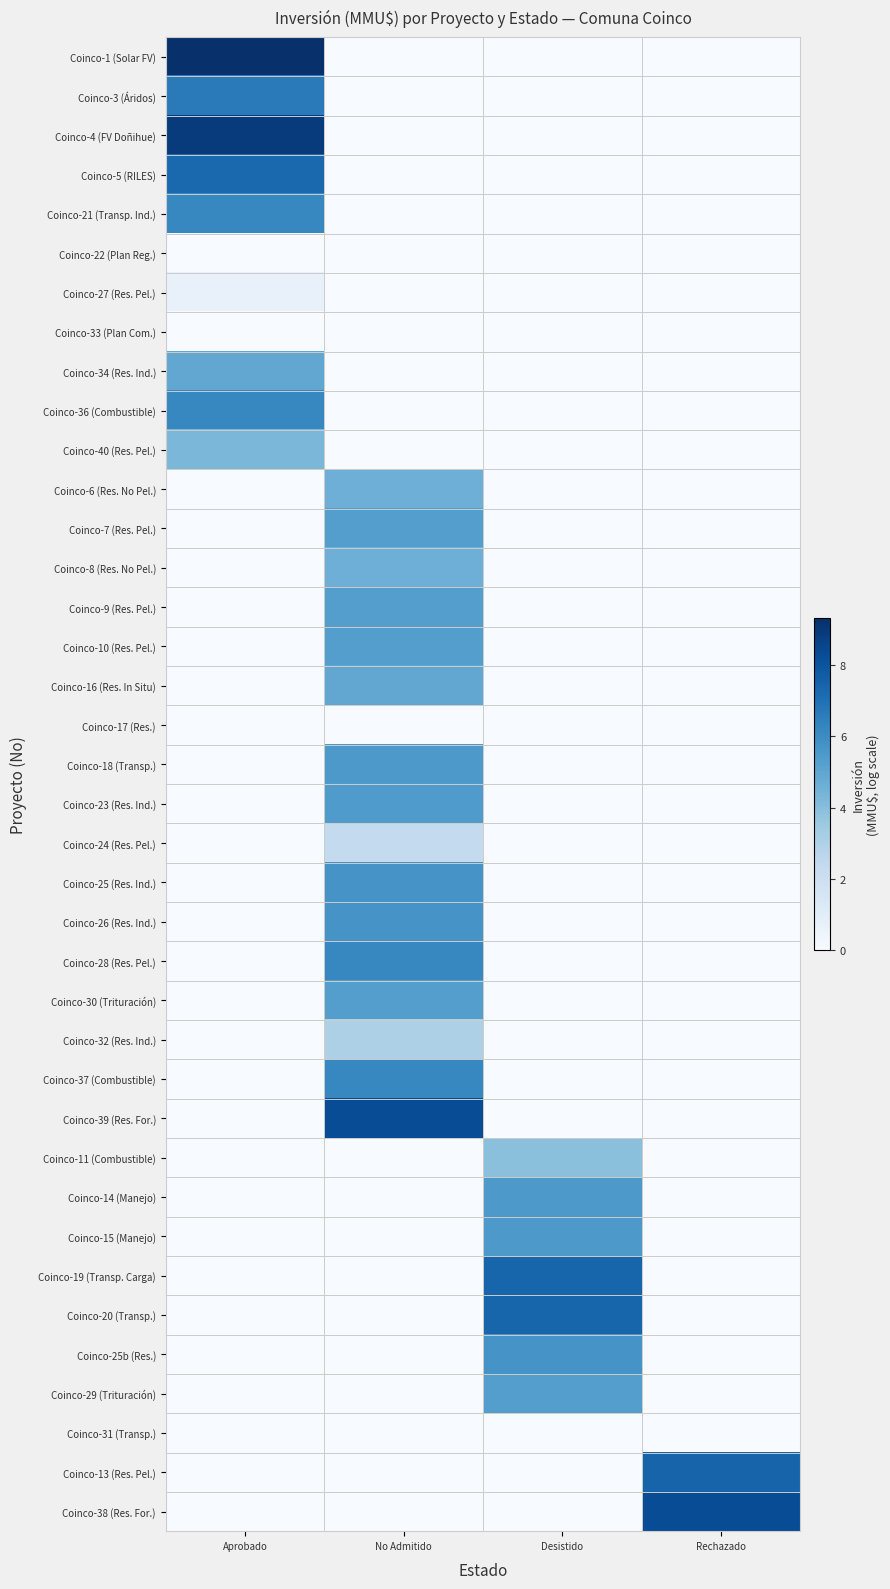

Reading left to right, list all the values displayed in this chart.

Coinco-1 (Solar FV): Aprobado=9.3	No Admitido=0.0	Desistido=0.0	Rechazado=0.0
Coinco-3 (Áridos): Aprobado=6.6	No Admitido=0.0	Desistido=0.0	Rechazado=0.0
Coinco-4 (FV Doñihue): Aprobado=8.9	No Admitido=0.0	Desistido=0.0	Rechazado=0.0
Coinco-5 (RILES): Aprobado=7.3	No Admitido=0.0	Desistido=0.0	Rechazado=0.0
Coinco-21 (Transp. Ind.): Aprobado=6.2	No Admitido=0.0	Desistido=0.0	Rechazado=0.0
Coinco-22 (Plan Reg.): Aprobado=0.0	No Admitido=0.0	Desistido=0.0	Rechazado=0.0
Coinco-27 (Res. Pel.): Aprobado=0.7	No Admitido=0.0	Desistido=0.0	Rechazado=0.0
Coinco-33 (Plan Com.): Aprobado=0.0	No Admitido=0.0	Desistido=0.0	Rechazado=0.0
Coinco-34 (Res. Ind.): Aprobado=4.9	No Admitido=0.0	Desistido=0.0	Rechazado=0.0
Coinco-36 (Combustible): Aprobado=6.2	No Admitido=0.0	Desistido=0.0	Rechazado=0.0
Coinco-40 (Res. Pel.): Aprobado=4.3	No Admitido=0.0	Desistido=0.0	Rechazado=0.0
Coinco-6 (Res. No Pel.): Aprobado=0.0	No Admitido=4.6	Desistido=0.0	Rechazado=0.0
Coinco-7 (Res. Pel.): Aprobado=0.0	No Admitido=5.3	Desistido=0.0	Rechazado=0.0
Coinco-8 (Res. No Pel.): Aprobado=0.0	No Admitido=4.6	Desistido=0.0	Rechazado=0.0
Coinco-9 (Res. Pel.): Aprobado=0.0	No Admitido=5.3	Desistido=0.0	Rechazado=0.0
Coinco-10 (Res. Pel.): Aprobado=0.0	No Admitido=5.3	Desistido=0.0	Rechazado=0.0
Coinco-16 (Res. In Situ): Aprobado=0.0	No Admitido=4.9	Desistido=0.0	Rechazado=0.0
Coinco-17 (Res.): Aprobado=0.0	No Admitido=0.0	Desistido=0.0	Rechazado=0.0
Coinco-18 (Transp.): Aprobado=0.0	No Admitido=5.5	Desistido=0.0	Rechazado=0.0
Coinco-23 (Res. Ind.): Aprobado=0.0	No Admitido=5.5	Desistido=0.0	Rechazado=0.0
Coinco-24 (Res. Pel.): Aprobado=0.0	No Admitido=2.4	Desistido=0.0	Rechazado=0.0
Coinco-25 (Res. Ind.): Aprobado=0.0	No Admitido=5.7	Desistido=0.0	Rechazado=0.0
Coinco-26 (Res. Ind.): Aprobado=0.0	No Admitido=5.7	Desistido=0.0	Rechazado=0.0
Coinco-28 (Res. Pel.): Aprobado=0.0	No Admitido=6.2	Desistido=0.0	Rechazado=0.0
Coinco-30 (Trituración): Aprobado=0.0	No Admitido=5.3	Desistido=0.0	Rechazado=0.0
Coinco-32 (Res. Ind.): Aprobado=0.0	No Admitido=3.0	Desistido=0.0	Rechazado=0.0
Coinco-37 (Combustible): Aprobado=0.0	No Admitido=6.2	Desistido=0.0	Rechazado=0.0
Coinco-39 (Res. For.): Aprobado=0.0	No Admitido=8.3	Desistido=0.0	Rechazado=0.0
Coinco-11 (Combustible): Aprobado=0.0	No Admitido=0.0	Desistido=3.9	Rechazado=0.0
Coinco-14 (Manejo): Aprobado=0.0	No Admitido=0.0	Desistido=5.5	Rechazado=0.0
Coinco-15 (Manejo): Aprobado=0.0	No Admitido=0.0	Desistido=5.5	Rechazado=0.0
Coinco-19 (Transp. Carga): Aprobado=0.0	No Admitido=0.0	Desistido=7.4	Rechazado=0.0
Coinco-20 (Transp.): Aprobado=0.0	No Admitido=0.0	Desistido=7.4	Rechazado=0.0
Coinco-25b (Res.): Aprobado=0.0	No Admitido=0.0	Desistido=5.7	Rechazado=0.0
Coinco-29 (Trituración): Aprobado=0.0	No Admitido=0.0	Desistido=5.3	Rechazado=0.0
Coinco-31 (Transp.): Aprobado=0.0	No Admitido=0.0	Desistido=0.0	Rechazado=0.0
Coinco-13 (Res. Pel.): Aprobado=0.0	No Admitido=0.0	Desistido=0.0	Rechazado=7.5
Coinco-38 (Res. For.): Aprobado=0.0	No Admitido=0.0	Desistido=0.0	Rechazado=8.3